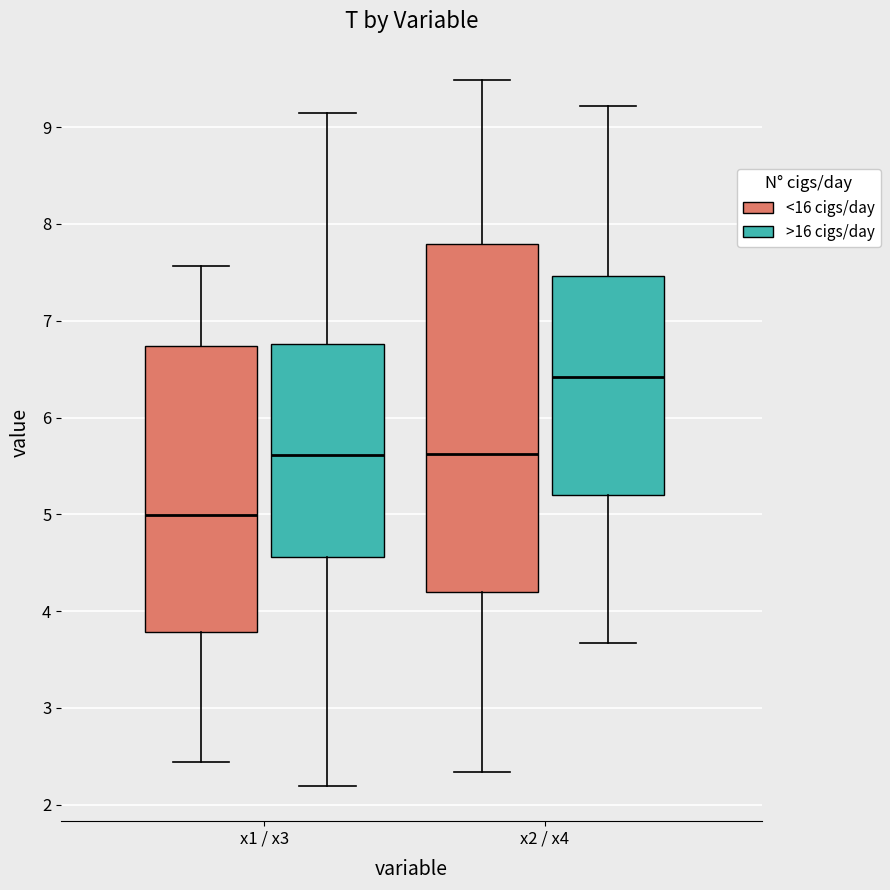

Reading left to right, transcribe this box plot: for each box, give where its median line is, the range the box spans, and where its two whiskers end, as read against the y-axis. The values are not printed on the chart, so give them approximately, as read against the axis.

x1 / x3 (<16 cigs/day): median 5.0, box 3.8 to 6.7, whiskers 2.4 to 7.6
x1 / x3 (>16 cigs/day): median 5.6, box 4.6 to 6.8, whiskers 2.2 to 9.1
x2 / x4 (<16 cigs/day): median 5.6, box 4.2 to 7.8, whiskers 2.3 to 9.5
x2 / x4 (>16 cigs/day): median 6.4, box 5.2 to 7.5, whiskers 3.7 to 9.2